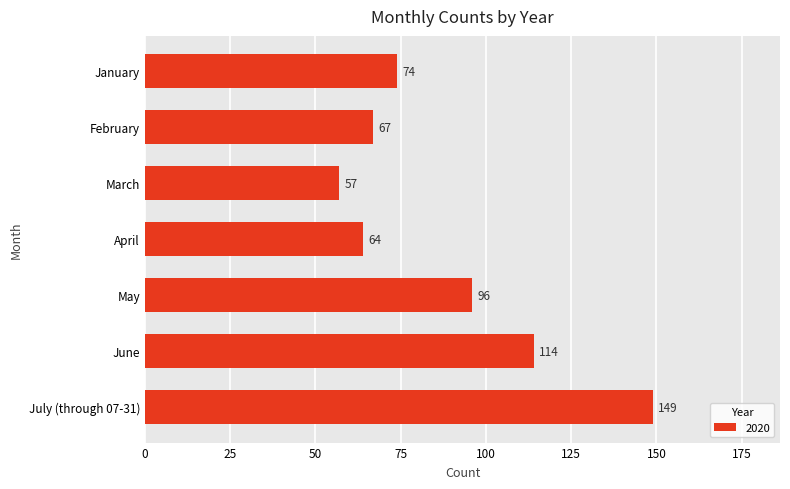

What is the sum of all values?

621